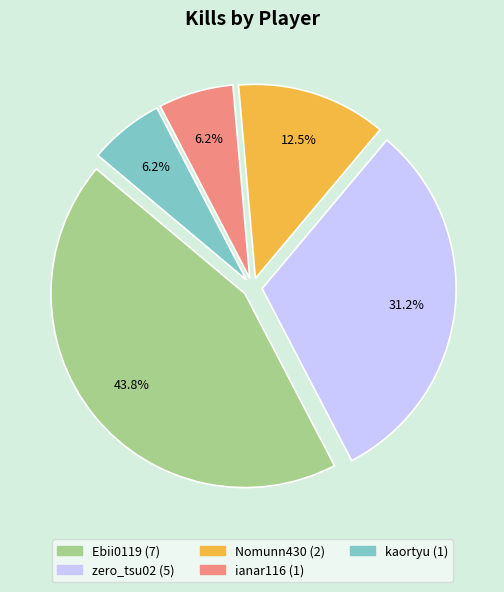

What portion of the pie excludes zero_tsu02?

68.8%